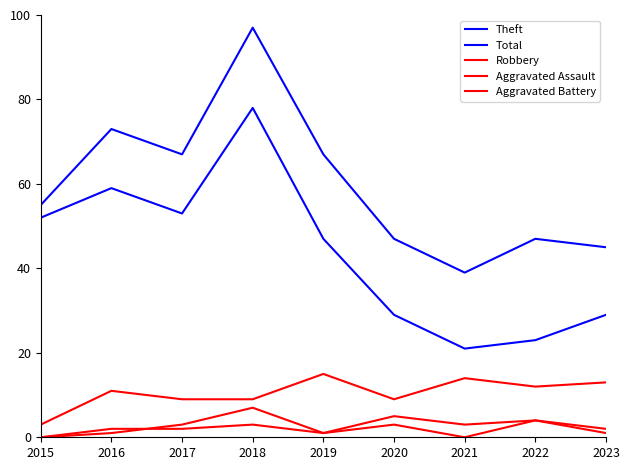

Is this an area chart (filled region under the line)?

No